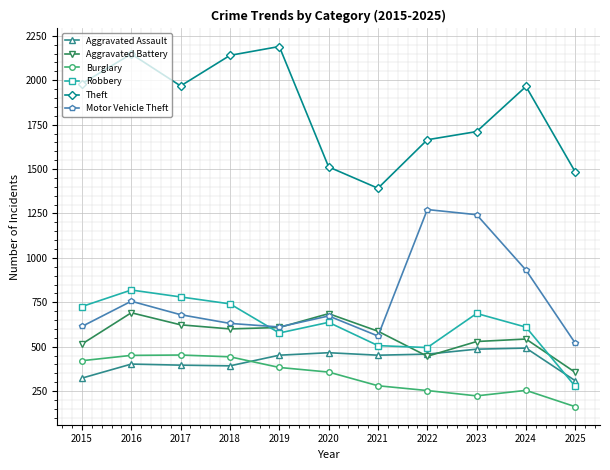

What is the highest value of the Motor Vehicle Theft series?

1272